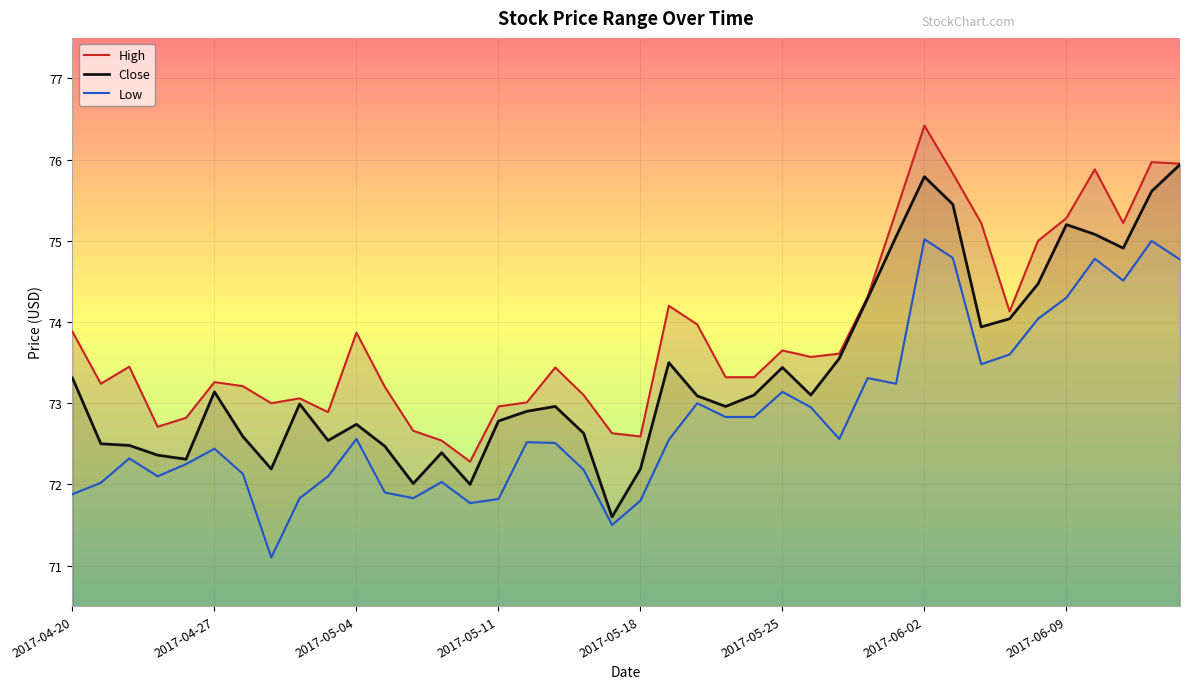

What is the maximum value for Close?

75.9